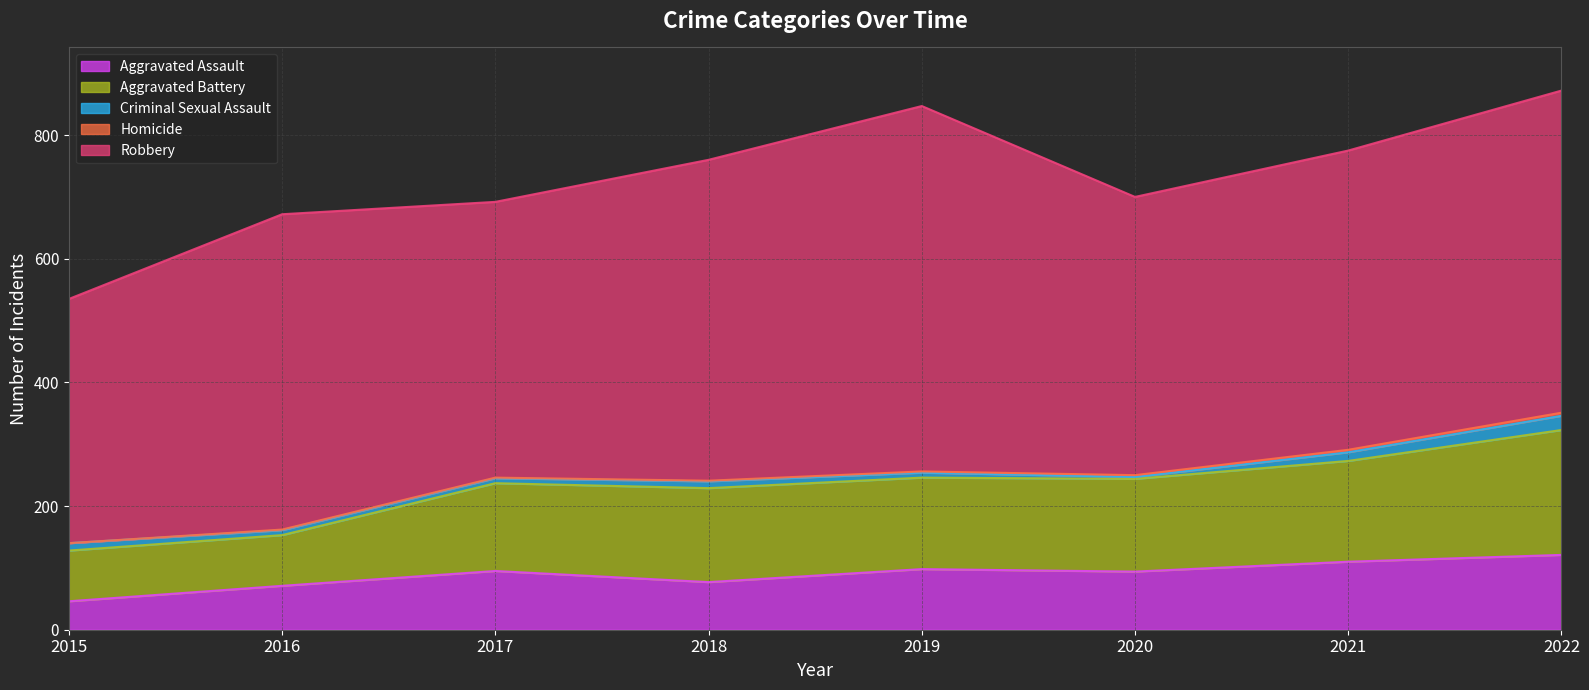

True or false: Homicide and Aggravated Battery cross at least once.

False